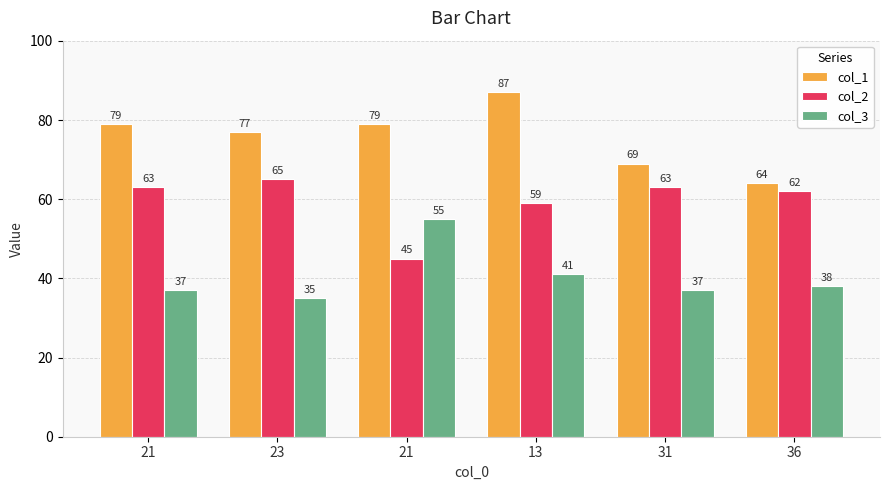

Is it true that col_1 equals 44 at 13?

False